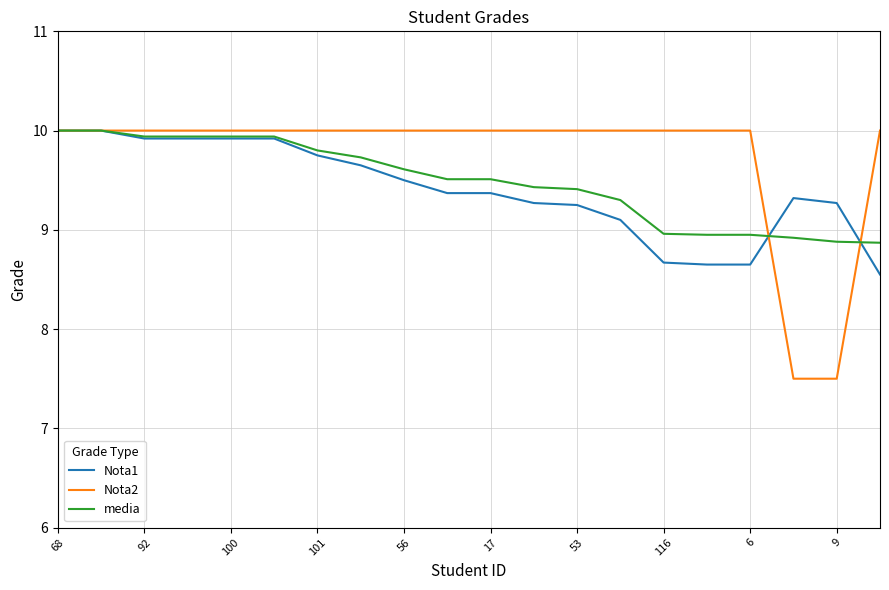

What is the maximum value for Nota1?

10.0